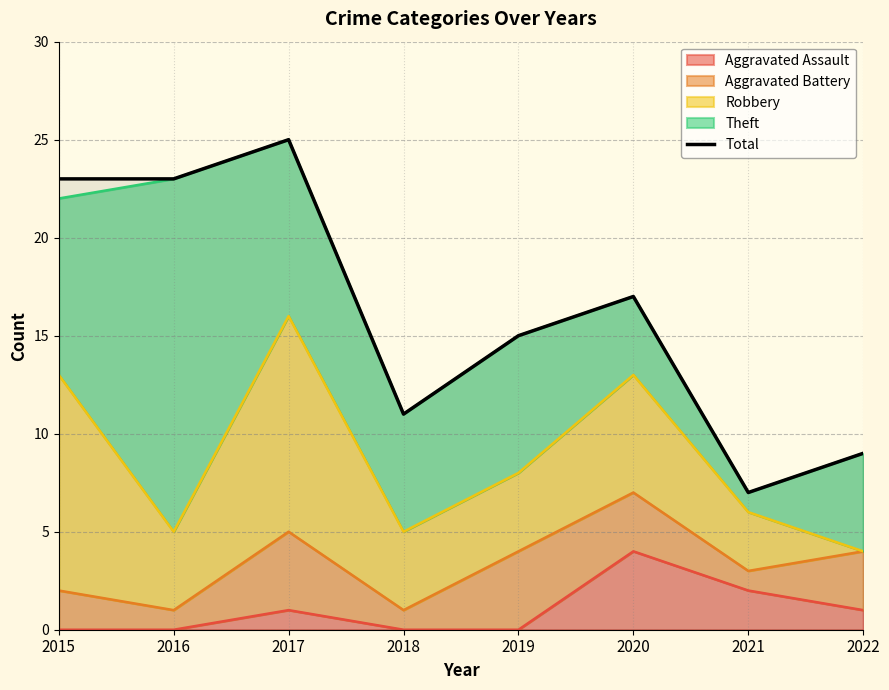

True or false: the data has more than 2 interior local peaks.

False